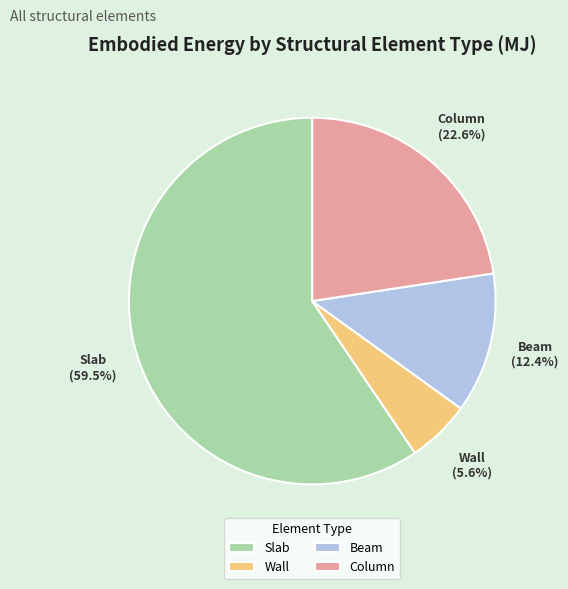

Which category has the biggest portion of the pie?

Slab